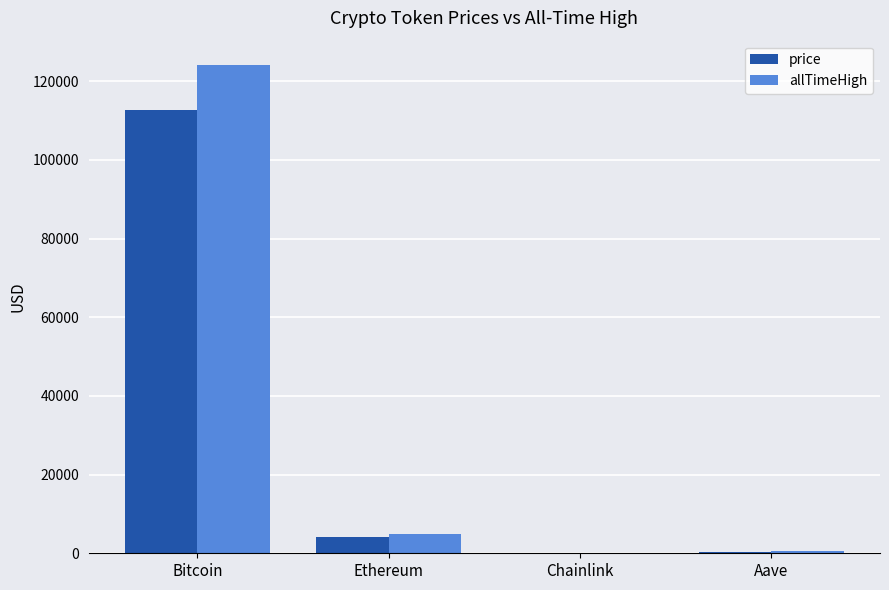

Where is allTimeHigh nearest to the value 62090?

Ethereum